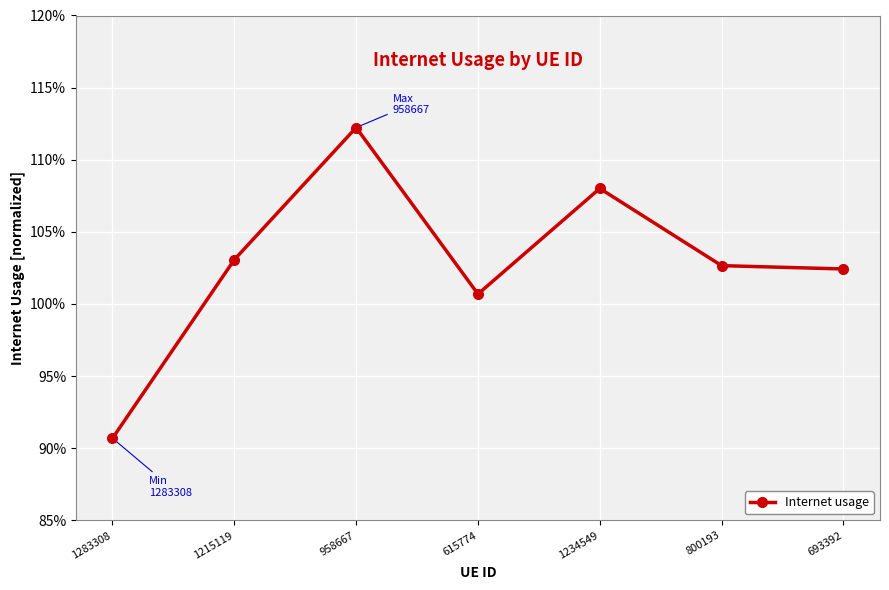

What is the difference between the second highest and minimum values?

0.2